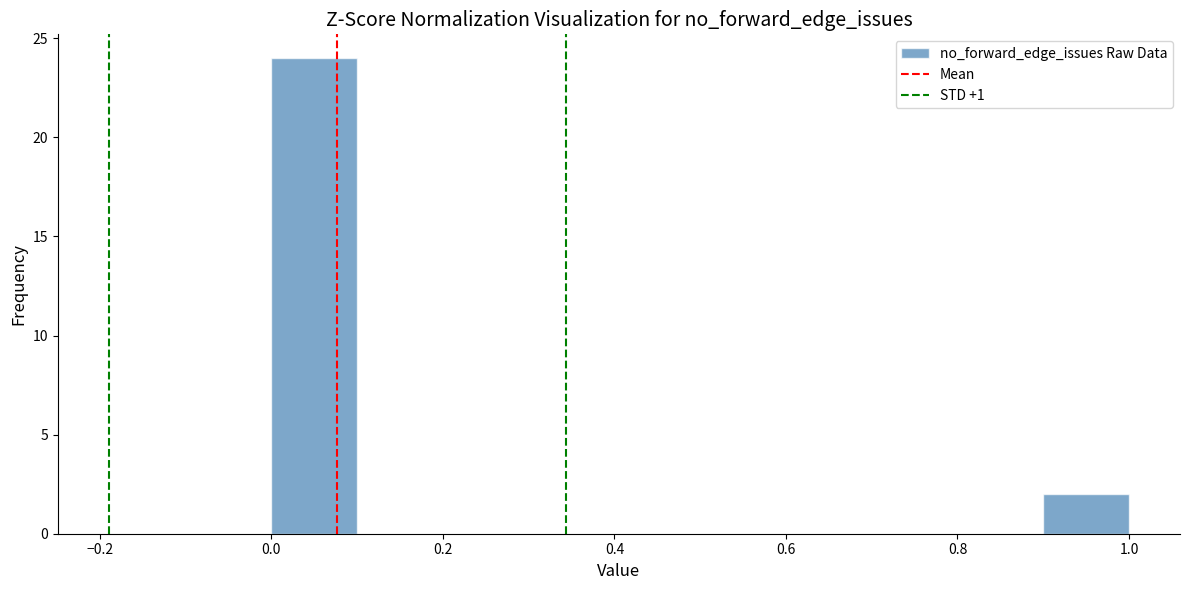

What is the height of the bar covering 0.9 to 1.0 on the x-axis? The values are not printed on the chart, so give them approximately, as read against the axis.

2